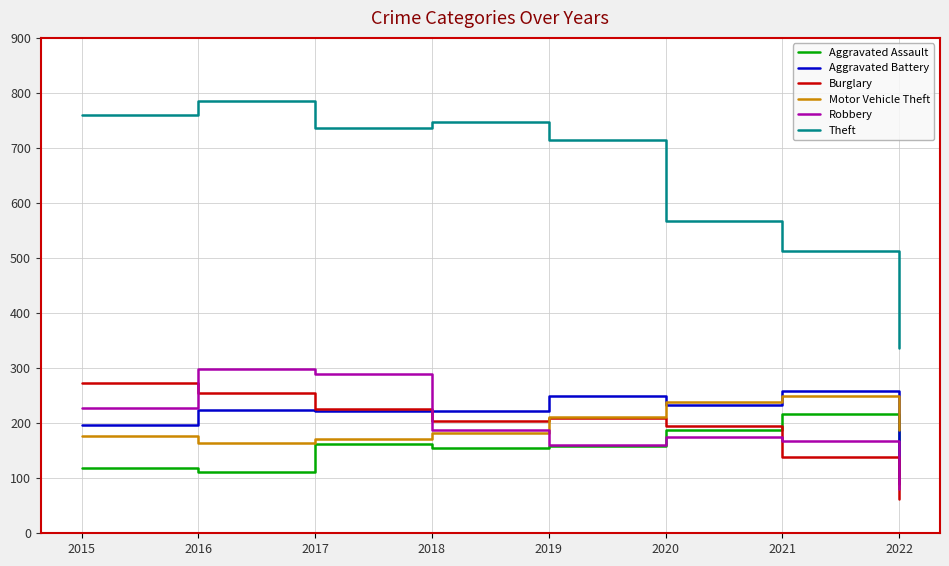

What is the difference between the second highest and minimum values in the Burglary series?

191